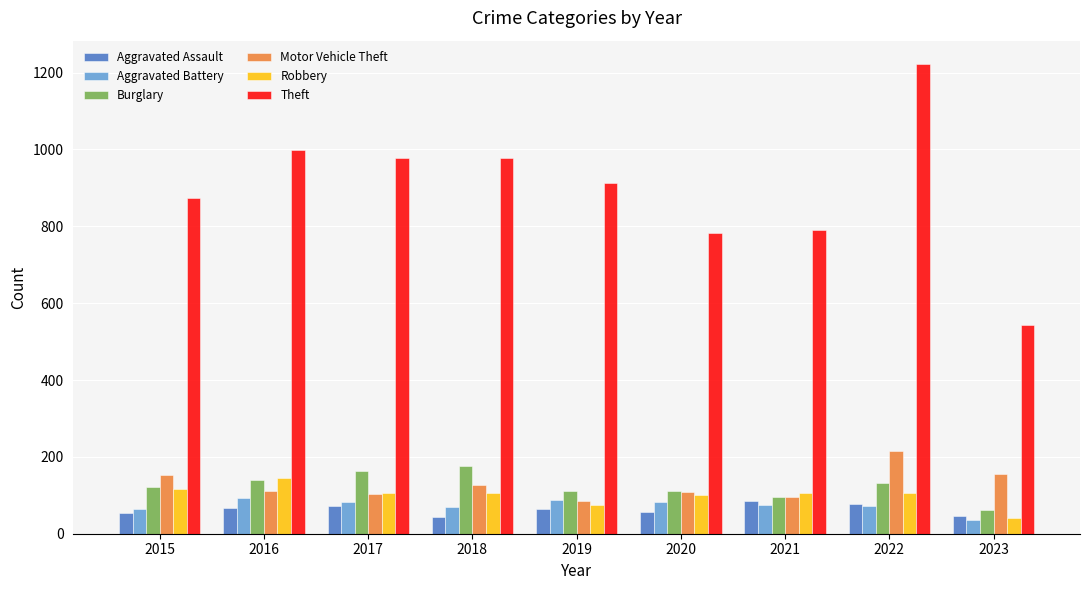

Which series has the largest range (max minus min)?

Theft